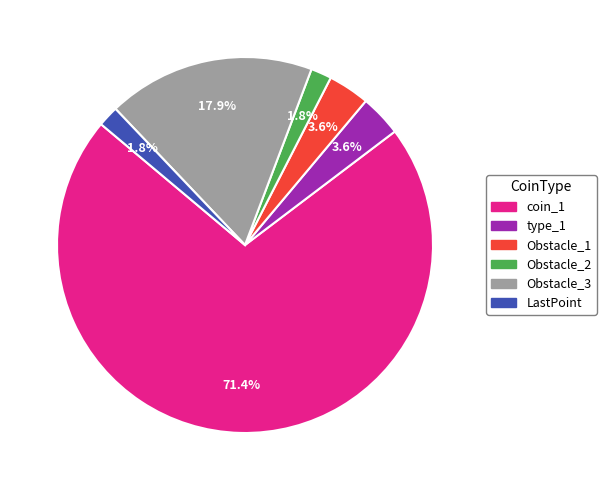

What percentage is NOT represented by Obstacle_2?

98.2%